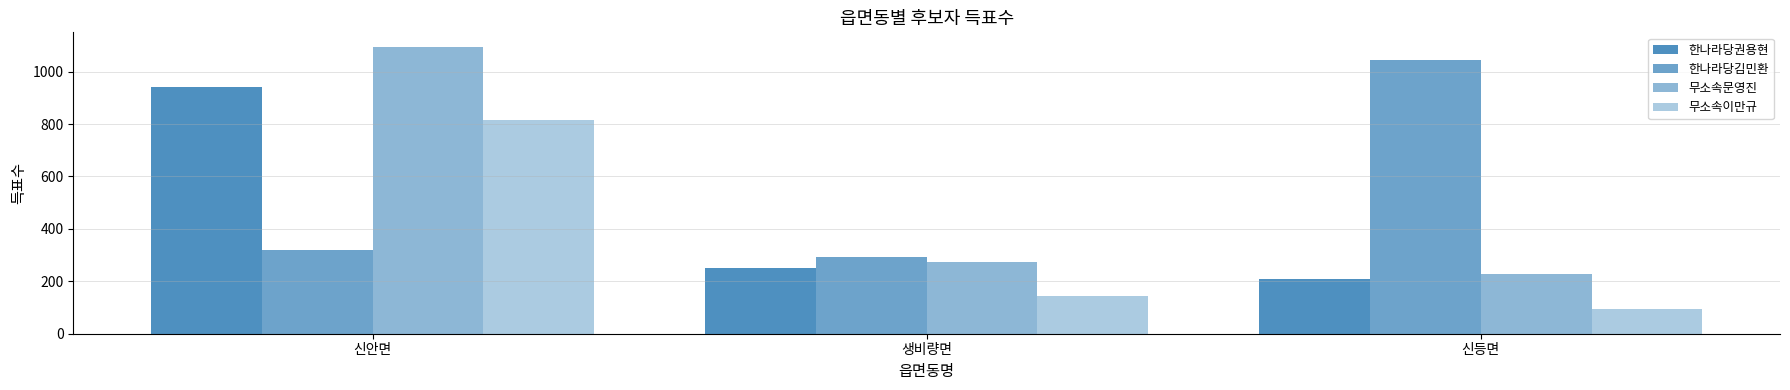

What is the difference between the second highest and minimum values in the 무소속문영진 series?

49